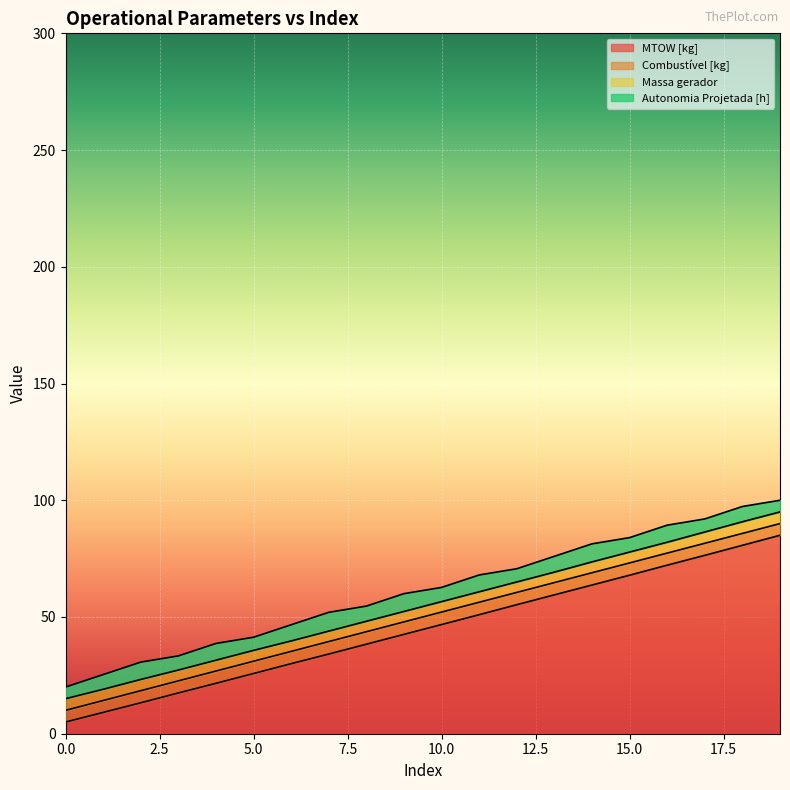

Reading left to right, what are all the values shown in this chart?

MTOW [kg]: 0=5.0	1=9.1	2=13.2	3=17.5	4=21.6	5=25.8	6=30.0	7=34.1	8=38.3	9=42.6	10=46.8	11=51.0	12=55.3	13=59.5	14=63.7	15=67.9	16=72.2	17=76.4	18=80.7	19=85.0
Combustível [kg]: 0=10.0	1=14.2	2=18.4	3=22.6	4=26.8	5=31.1	6=35.3	7=39.5	8=43.7	9=47.9	10=52.1	11=56.3	12=60.5	13=64.7	14=68.9	15=73.2	16=77.4	17=81.6	18=85.8	19=90.0
Massa gerador: 0=15.0	1=19.0	2=23.2	3=27.3	4=31.5	5=35.7	6=39.7	7=43.9	8=48.2	9=52.4	10=56.6	11=60.8	12=65.0	13=69.2	14=73.6	15=77.8	16=82.0	17=86.4	18=90.8	19=95.0
Autonomia Projetada [h]: 0=20.0	1=25.3	2=30.7	3=33.3	4=38.7	5=41.3	6=46.7	7=52.0	8=54.7	9=60.0	10=62.7	11=68.0	12=70.7	13=76.0	14=81.3	15=84.0	16=89.3	17=92.0	18=97.3	19=100.0